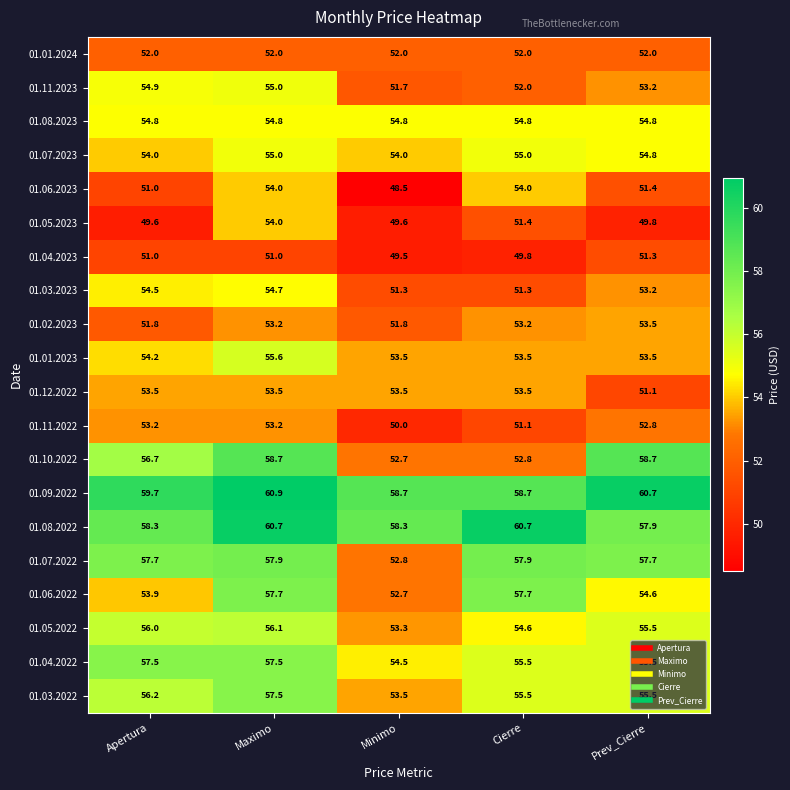

Count the number of categories in the chart.

5